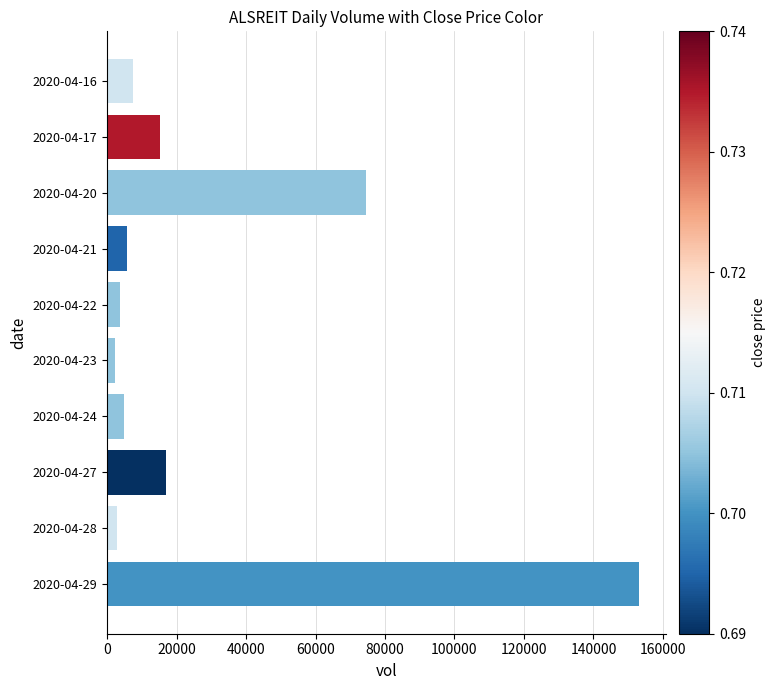

What is the change in value from 2020-04-17 to 2020-04-22?

-11700